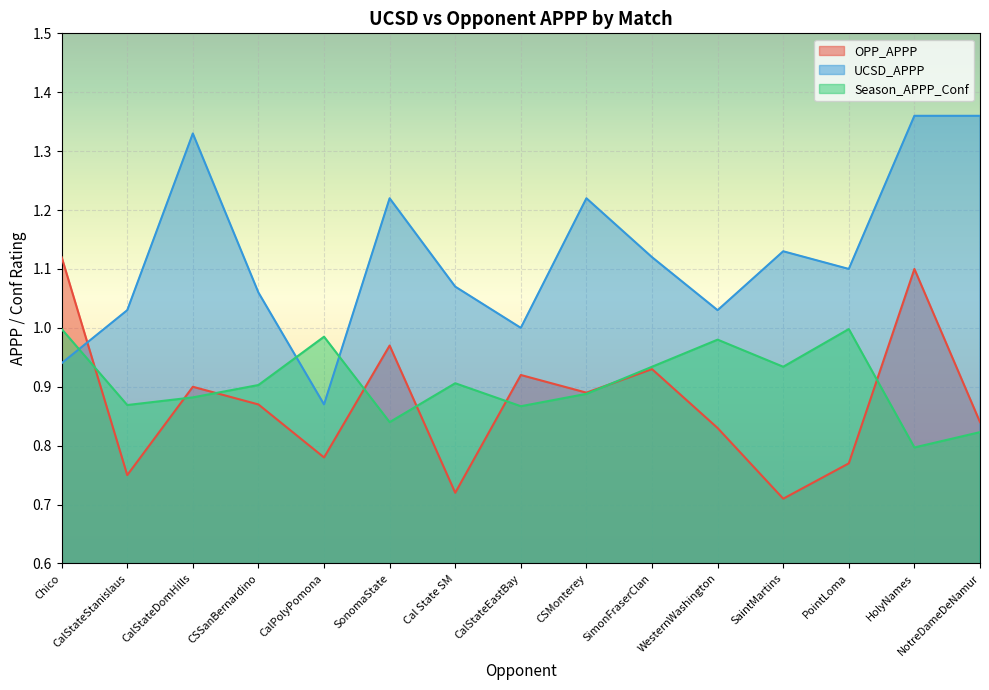

What is the difference between the UCSD_APPP values at WesternWashington and HolyNames?

0.3